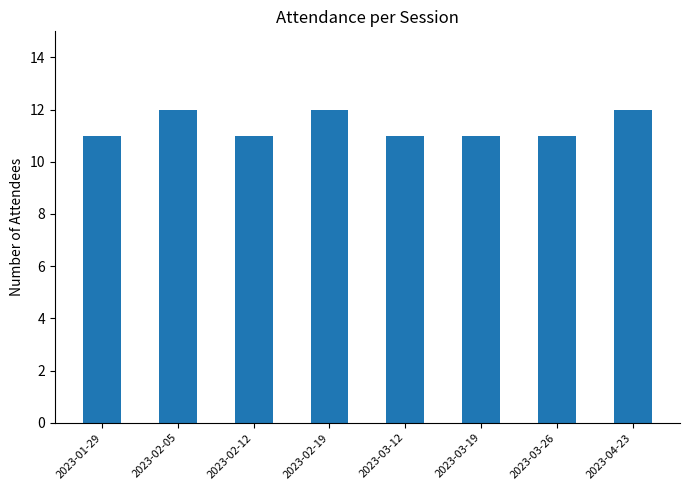

What is the minimum value shown in the chart?

11